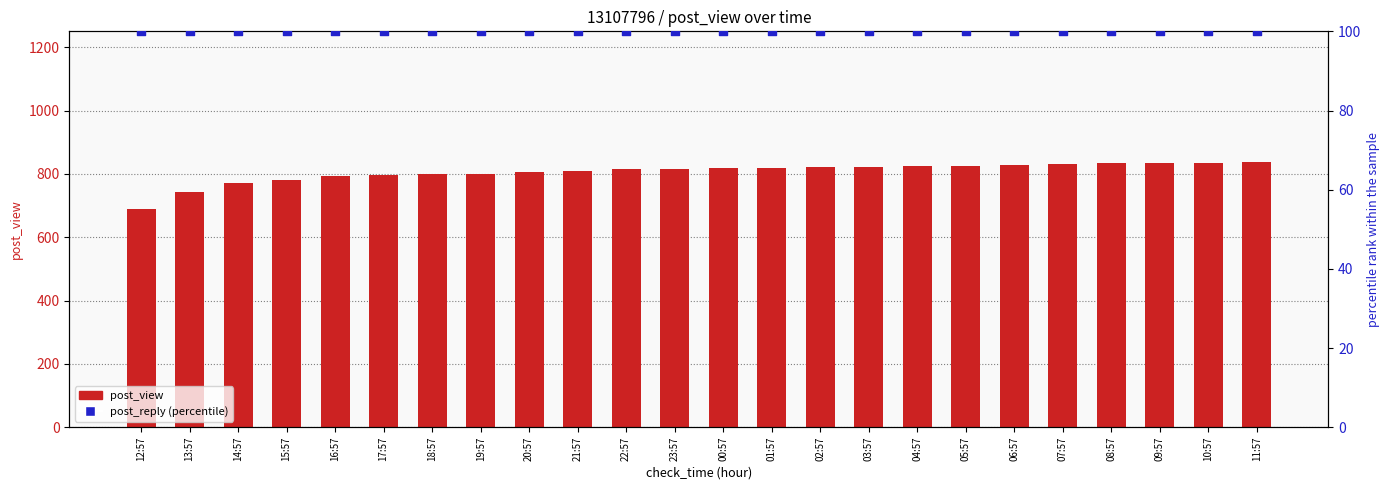

Which series reaches the minimum Y coordinate?

post_reply (percentile)